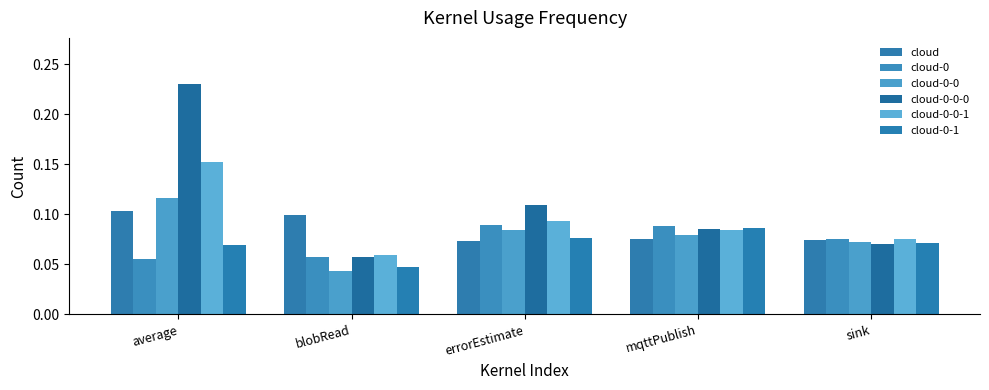

Which series has the widest spread of values?

cloud-0-0-0